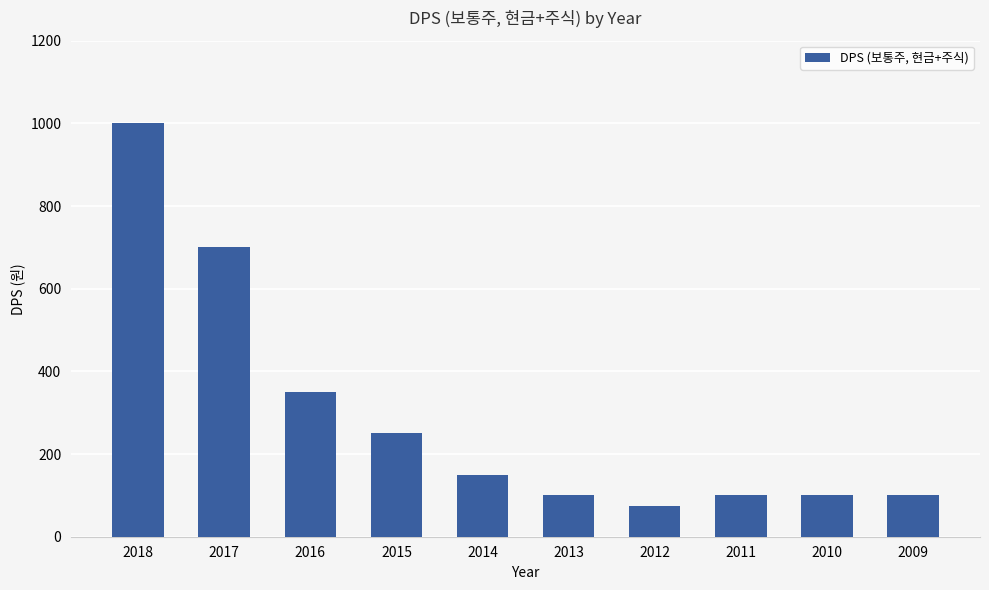

What is the smallest value displayed?

75